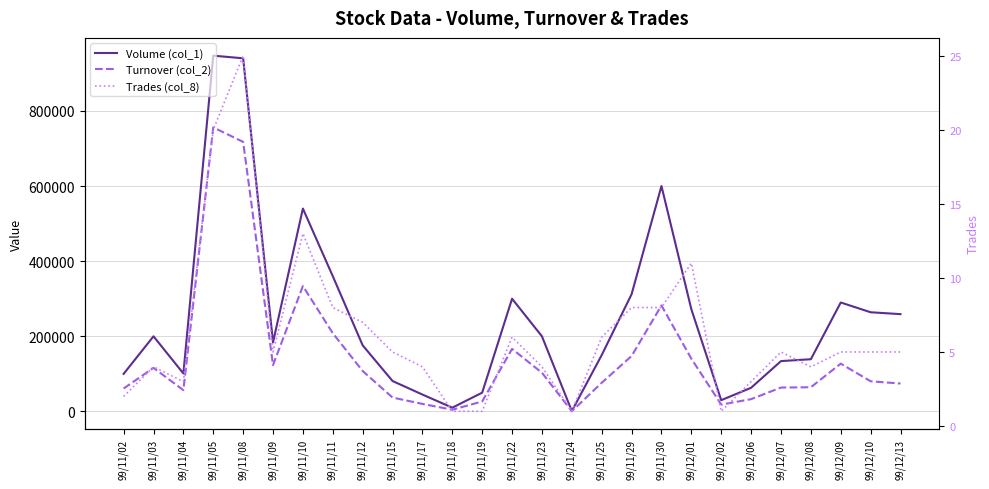

Reading left to right, what are all the values shown in this chart?

Volume (col_1): 99/11/02=100000	99/11/03=200000	99/11/04=101000	99/11/05=947000	99/11/08=940000	99/11/09=184000	99/11/10=540000	99/11/11=360000	99/11/12=176000	99/11/15=81000	99/11/17=45000	99/11/18=10000	99/11/19=50000	99/11/22=300000	99/11/23=200000	99/11/24=1000	99/11/25=150000	99/11/29=312000	99/11/30=600000	99/12/01=272000	99/12/02=30000	99/12/06=63000	99/12/07=134000	99/12/08=139000	99/12/09=290000	99/12/10=264000	99/12/13=259000
Turnover (col_2): 99/11/02=61000	99/11/03=116000	99/11/04=56650	99/11/05=756030	99/11/08=717500	99/11/09=123280	99/11/10=333750	99/11/11=208230	99/11/12=107610	99/11/15=36980	99/11/17=20050	99/11/18=4600	99/11/19=26500	99/11/22=166500	99/11/23=103000	99/11/24=520	99/11/25=76300	99/11/29=147540	99/11/30=282000	99/12/01=140440	99/12/02=18300	99/12/06=32700	99/12/07=63570	99/12/08=64440	99/12/09=127290	99/12/10=80280	99/12/13=74310
Trades (col_8): 99/11/02=2	99/11/03=4	99/11/04=3	99/11/05=20	99/11/08=25	99/11/09=5	99/11/10=13	99/11/11=8	99/11/12=7	99/11/15=5	99/11/17=4	99/11/18=1	99/11/19=1	99/11/22=6	99/11/23=4	99/11/24=1	99/11/25=6	99/11/29=8	99/11/30=8	99/12/01=11	99/12/02=1	99/12/06=3	99/12/07=5	99/12/08=4	99/12/09=5	99/12/10=5	99/12/13=5